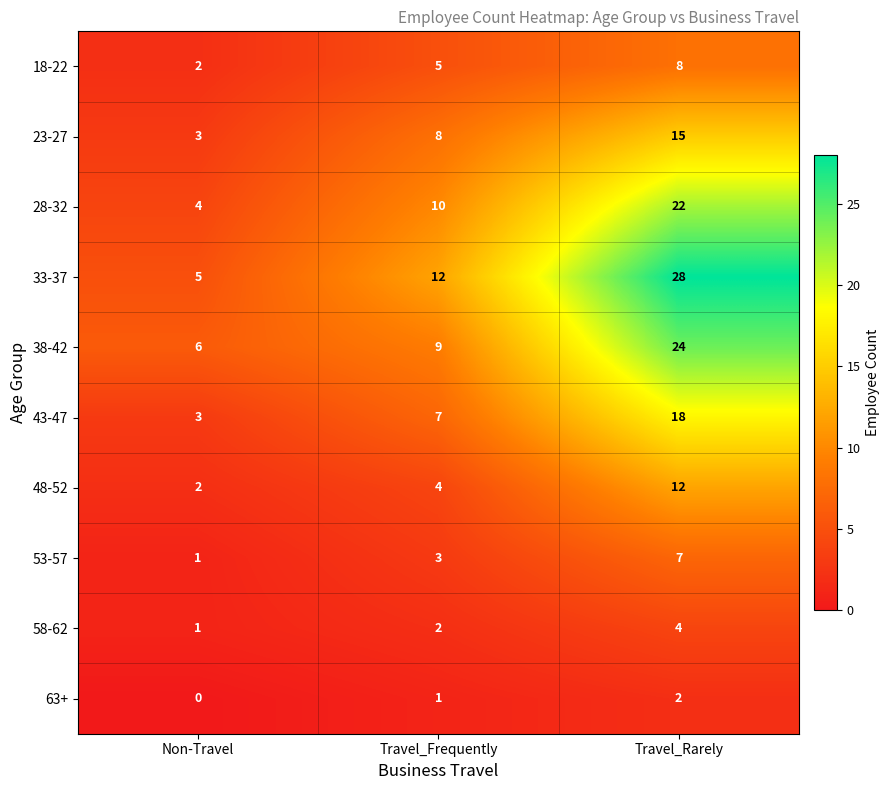

Which series has the widest spread of values?

33-37